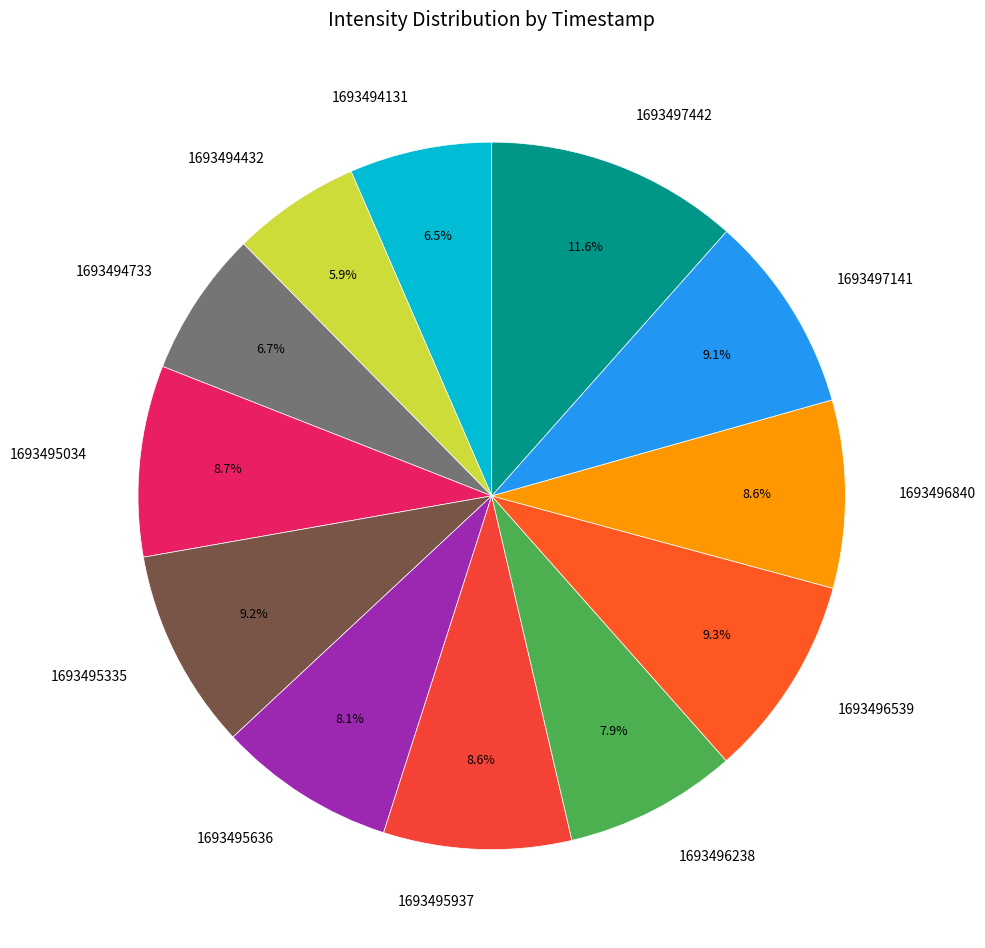

To the nearest percent, what percentage of the pie is 1693496539?

9%